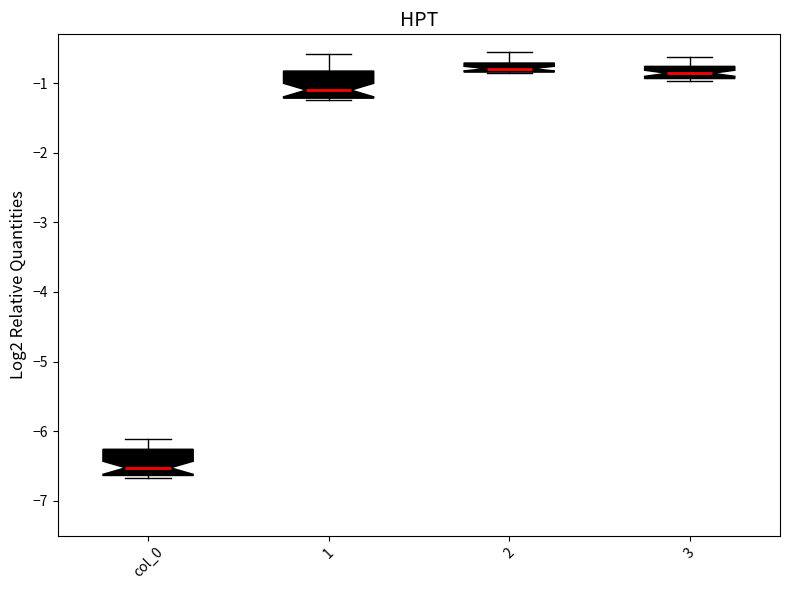

Where does the upper whisker of the box for 3 end on the y-axis? The values are not printed on the chart, so give them approximately, as read against the axis.

-0.6